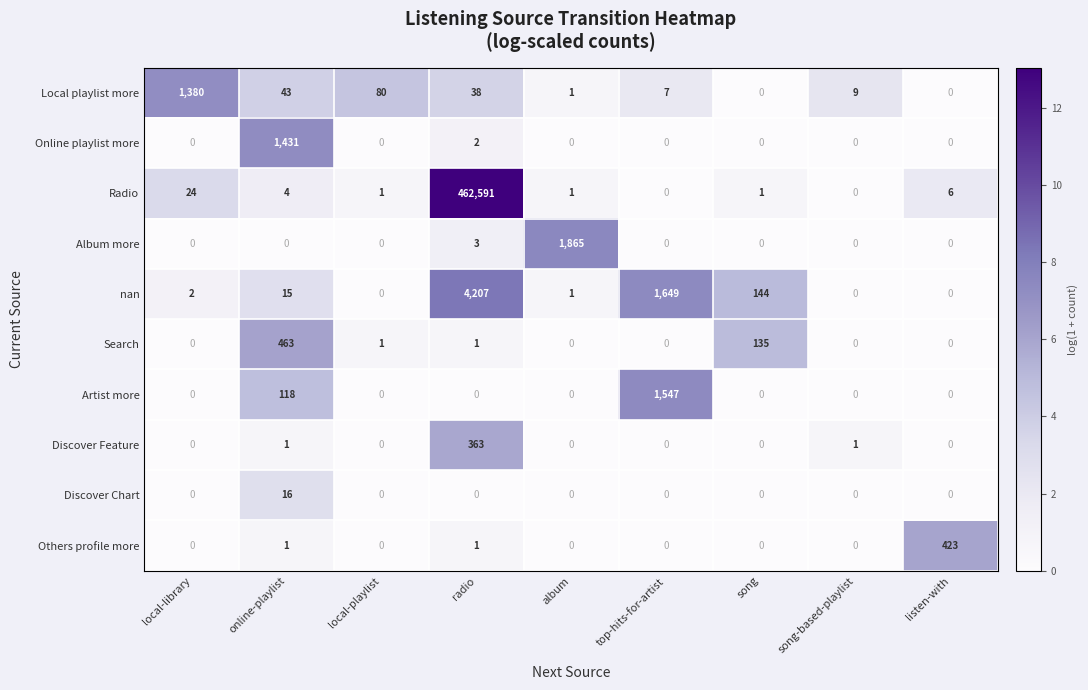

Which series has the largest total across all categories?

Radio